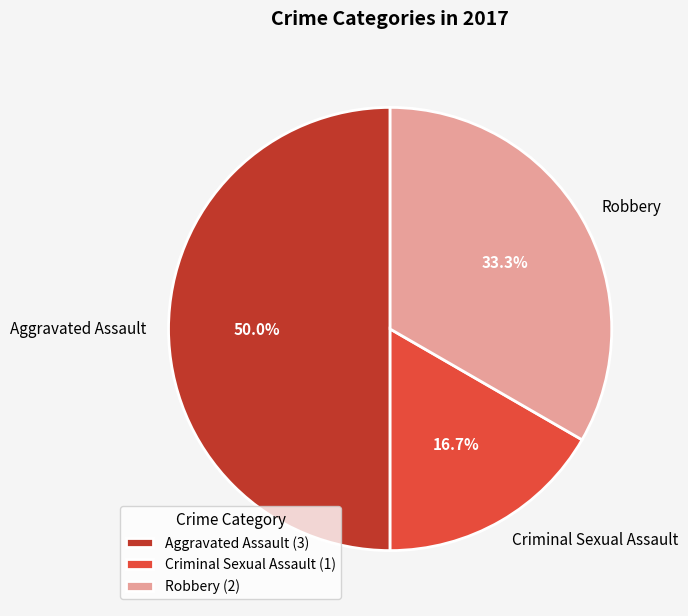

Is it true that Aggravated Assault is 50% of the pie?

True